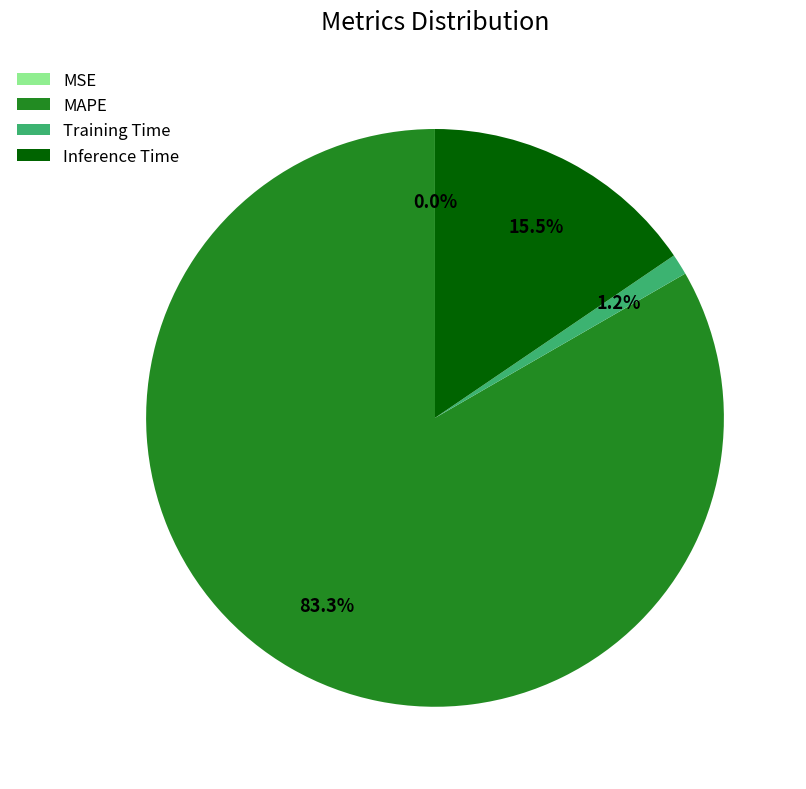

Which category accounts for the majority?

MAPE